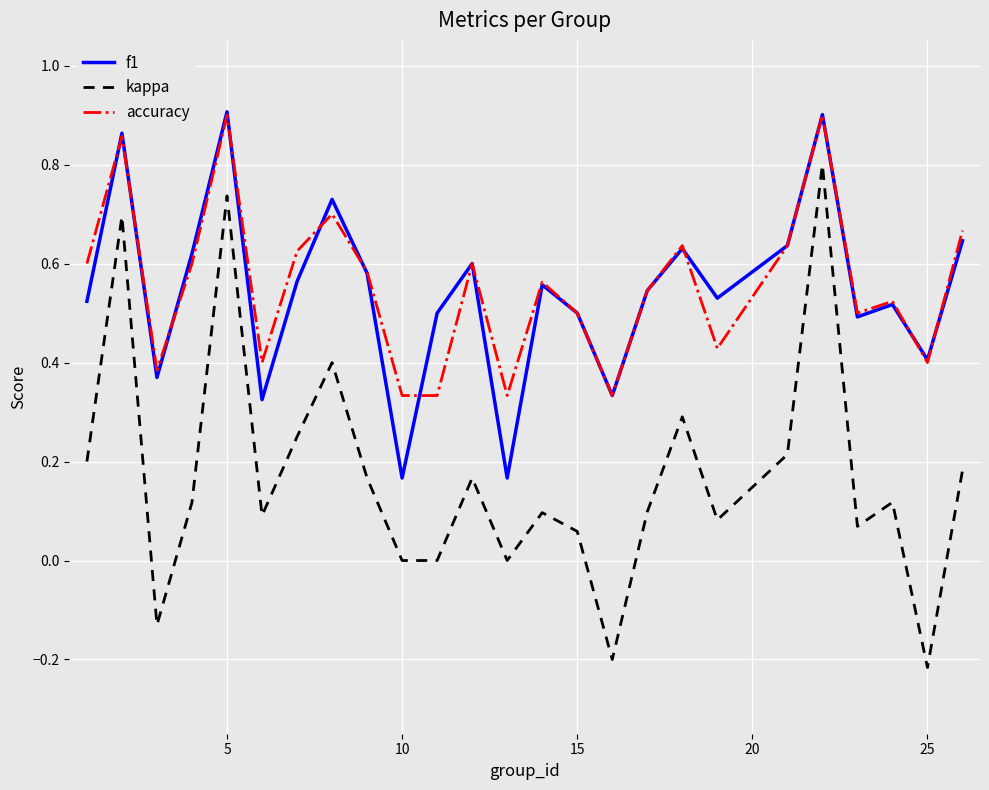

After their last crossing, which series has the higher values: accuracy or f1?

accuracy